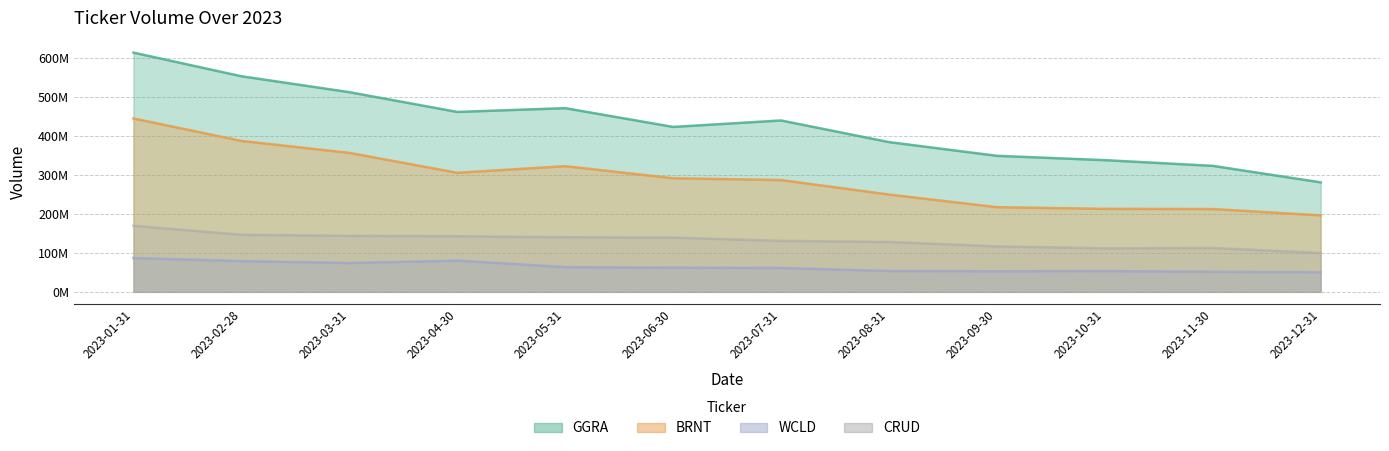

Where is the first local maximum for BRNT?

2023-05-31